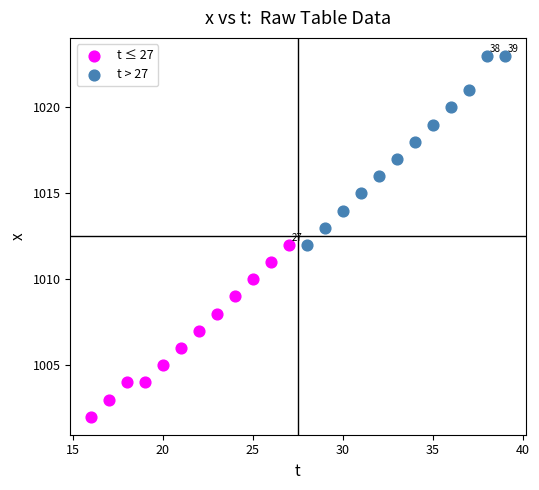

Which series has the widest spread of Y values?

t > 27